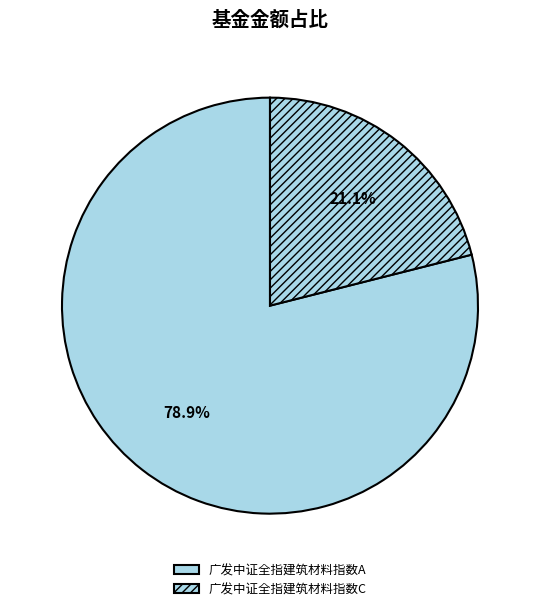

Is it true that 广发中证全指建筑材料指数C is 21% of the pie?

True